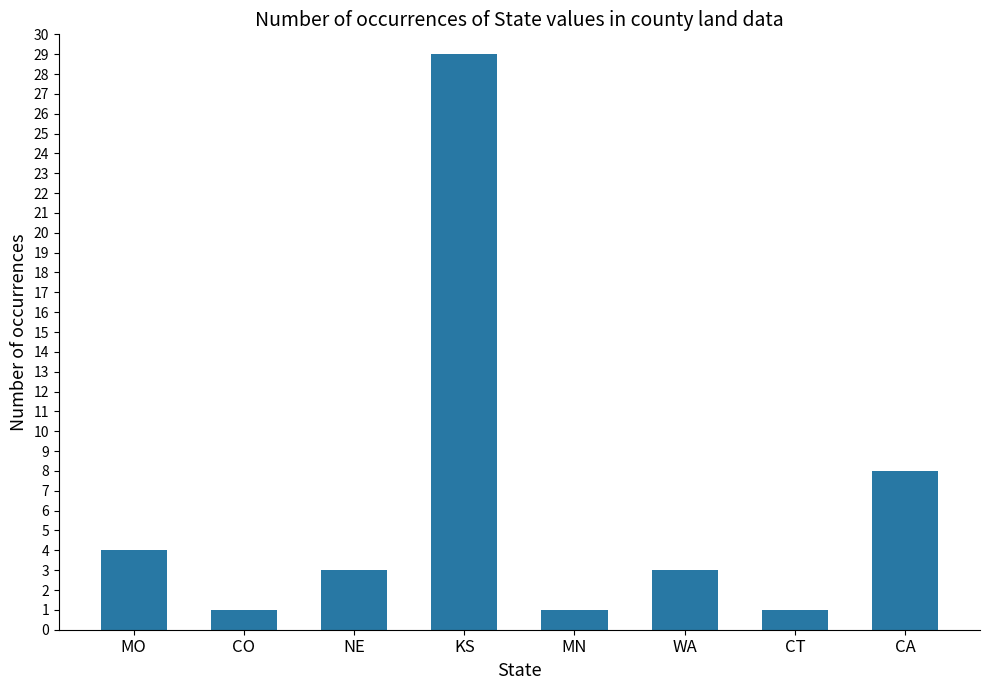

What is the difference between the maximum and minimum values?

28